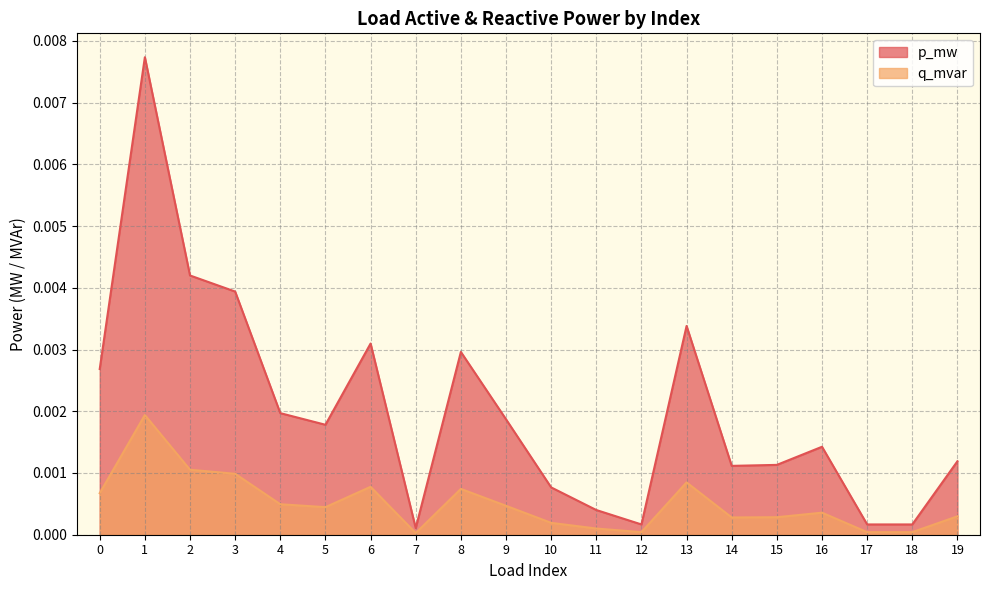

Which label corresponds to the largest value in the chart?

1